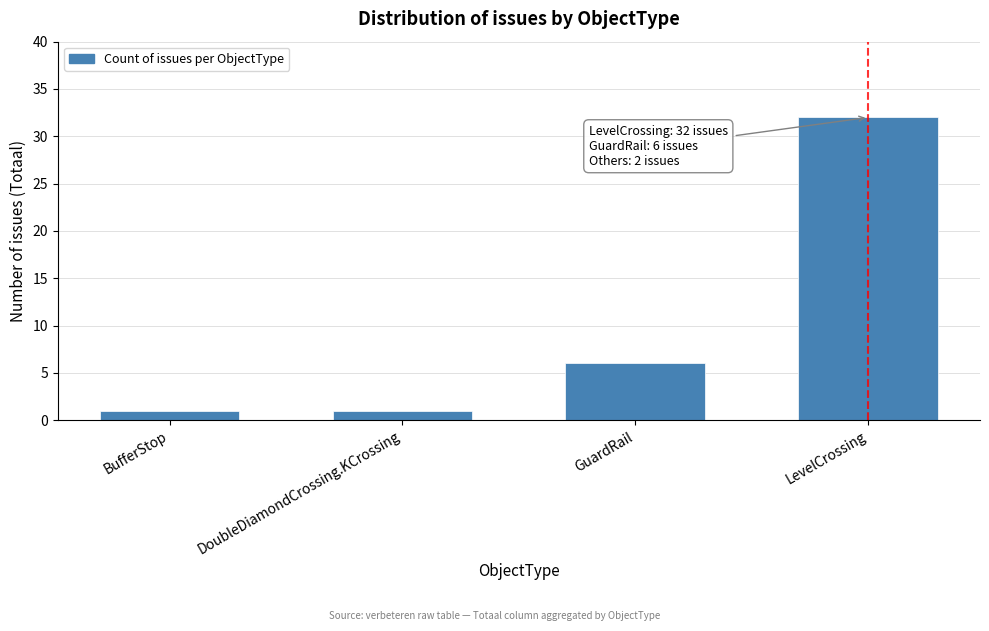

Reading left to right, list all the values displayed in this chart.

1	1	6	32